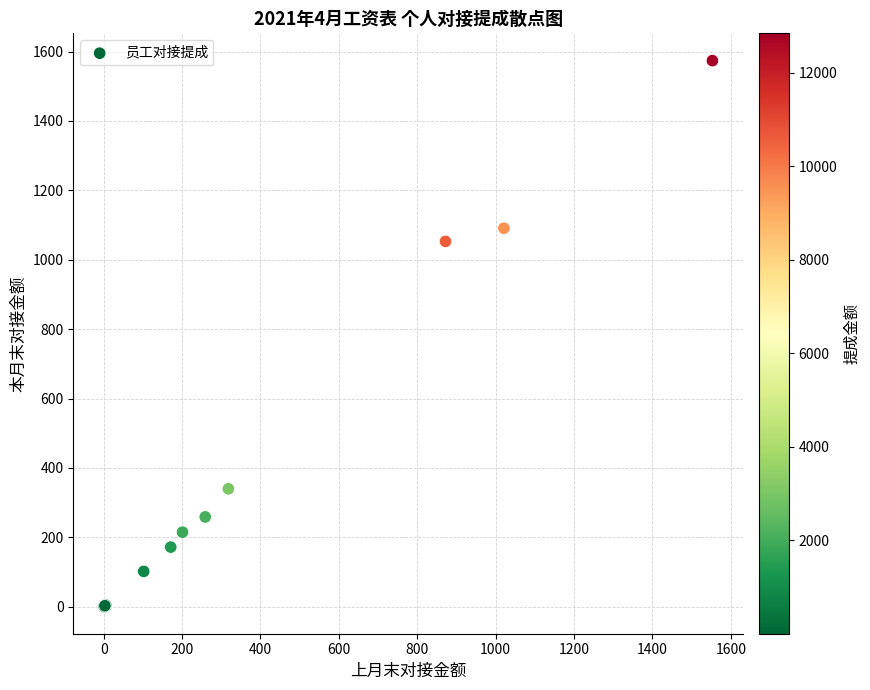

What Y value in the scatter plot is closest to 787?

1053